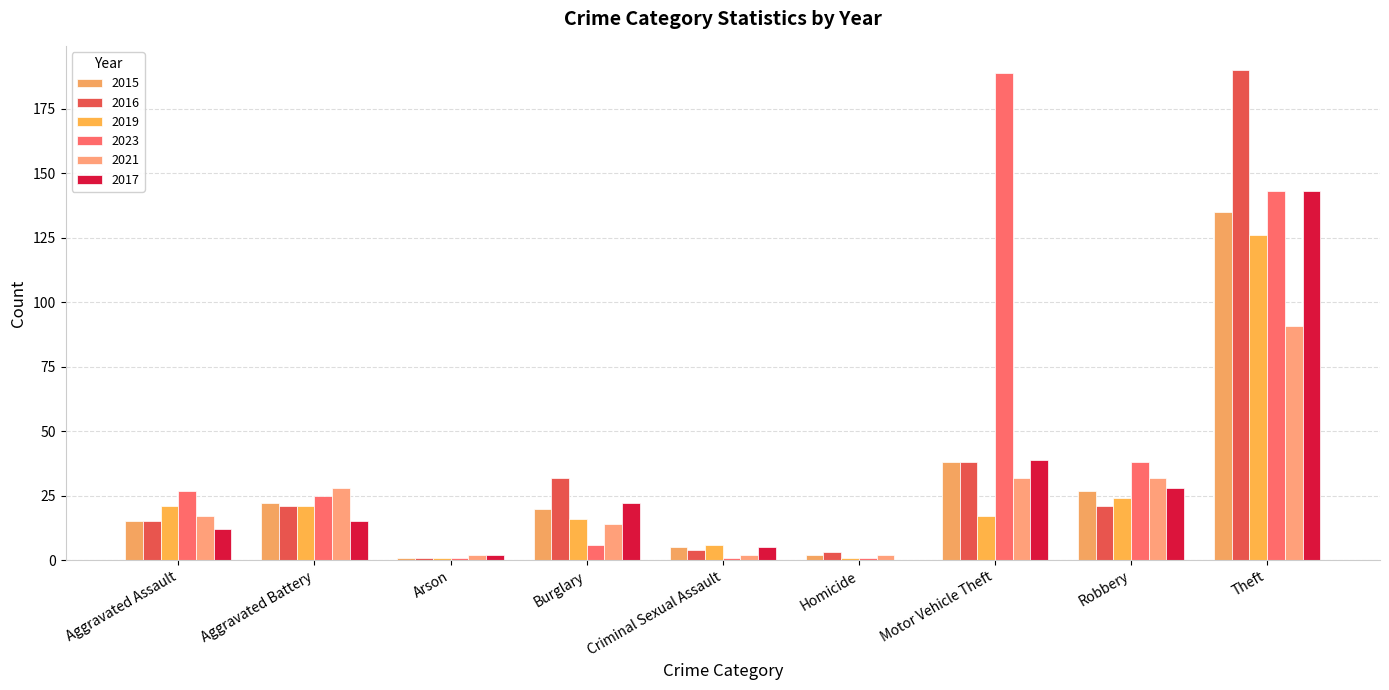

Which series has the largest total across all categories?

2023